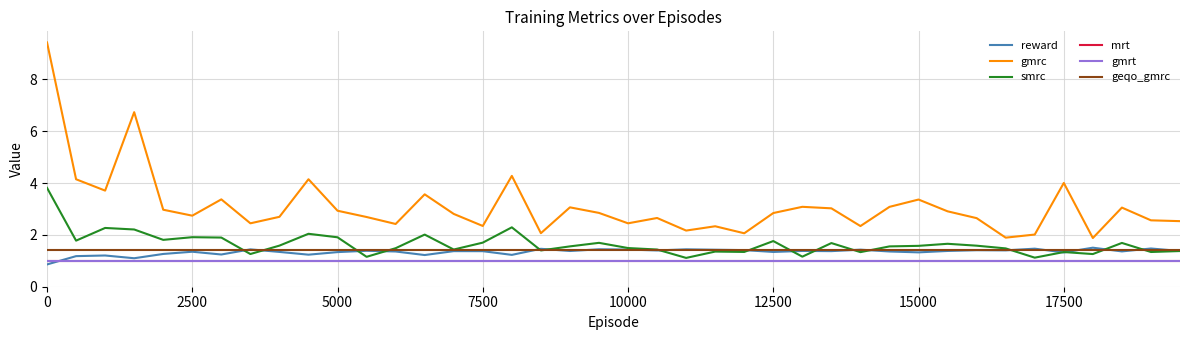

Does the chart have visible grid lines?

Yes